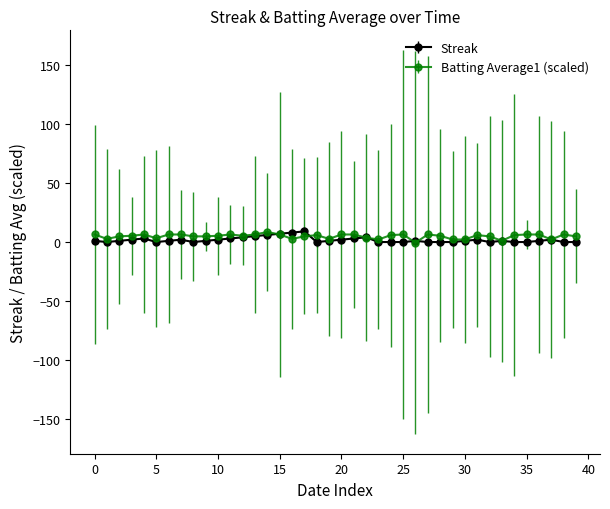

True or false: Batting Average1 (scaled) has more than 2 points higher than both neighbors.

True